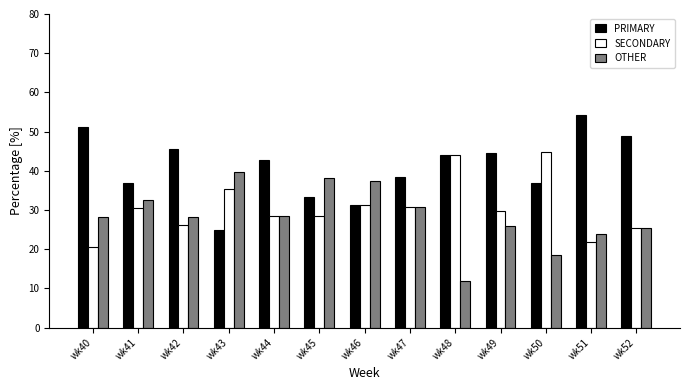

Is it true that SECONDARY equals 13.5 at wk48?

False